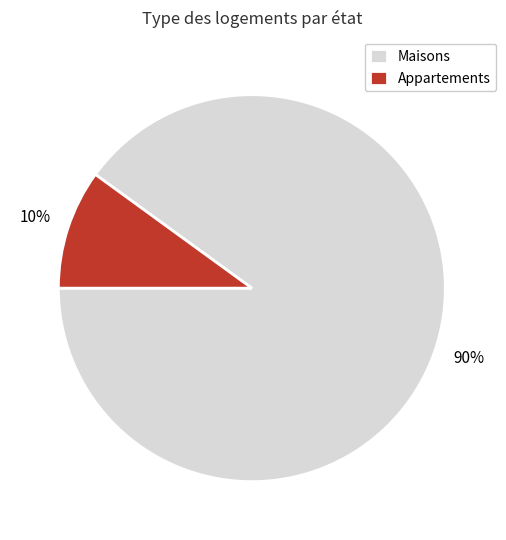

What is the largest slice in the pie chart?

Maisons